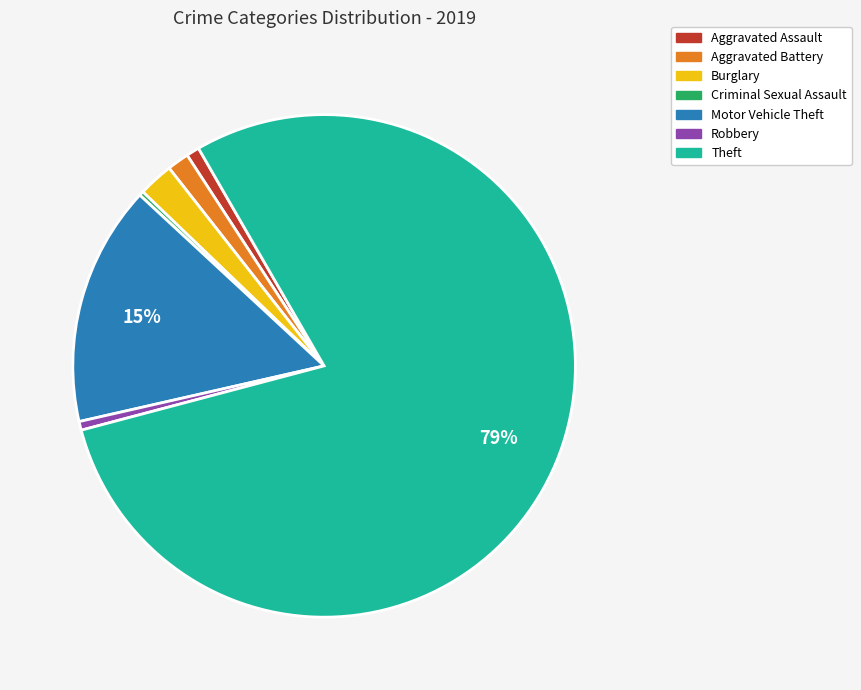

How many slices are in this pie chart?

7